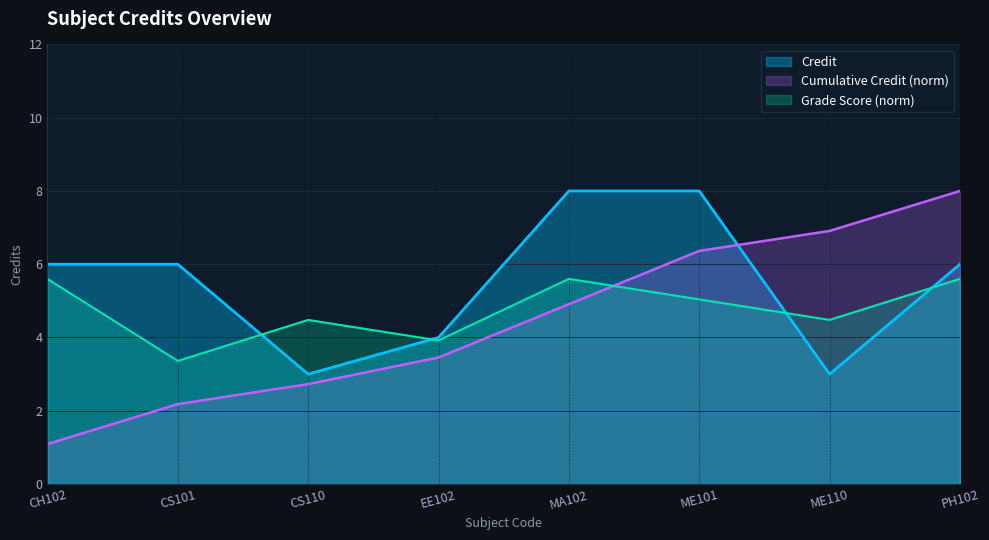

At which label does the data first exceed 6?

MA102